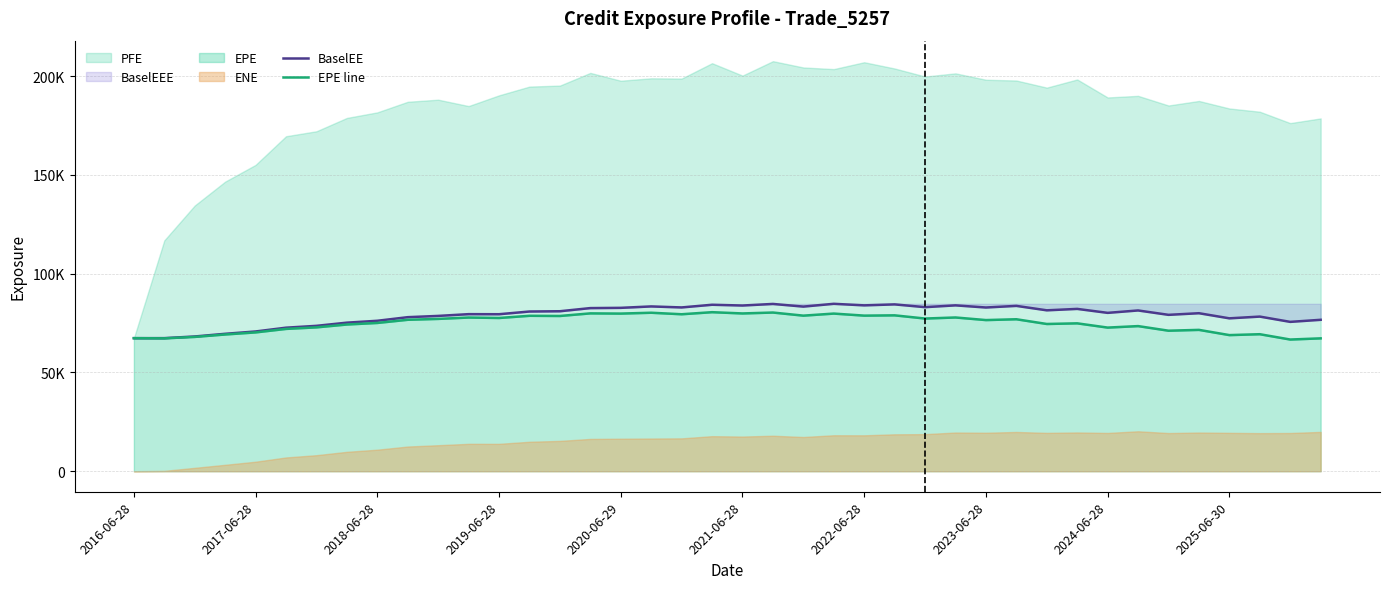

True or false: EPE line and BaselEE cross at least once.

False